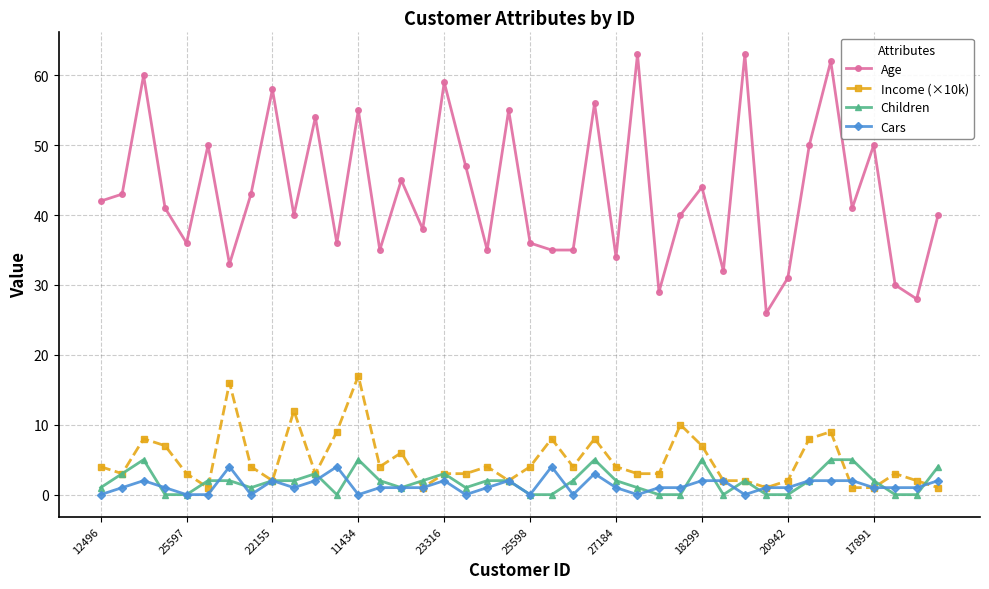

What is the maximum value for Age?

63